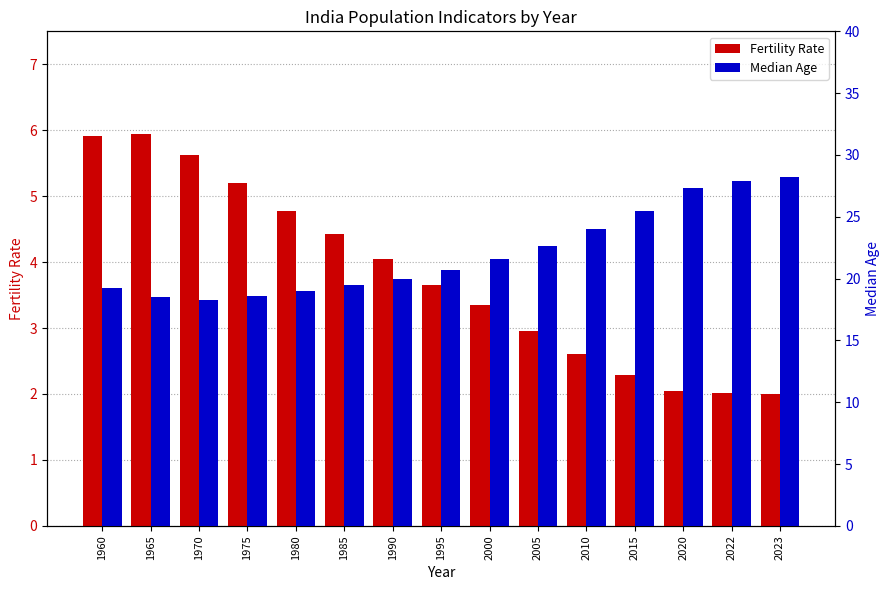

What is the sum of the Fertility Rate values at 1990 and 1985?

8.5